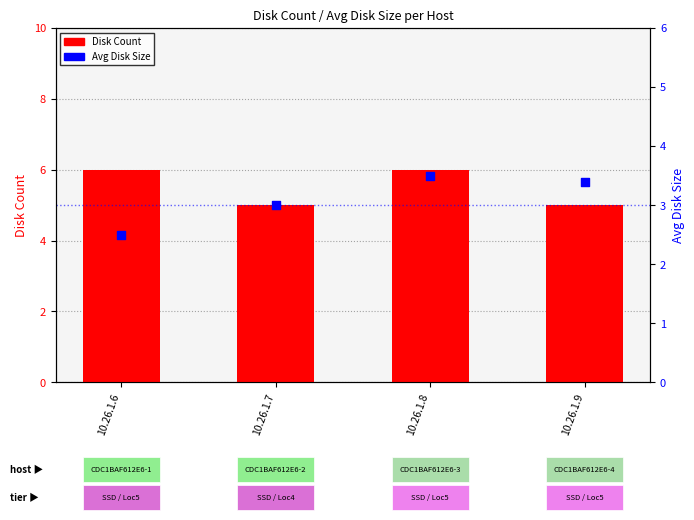

Which series contains the lowest Y value?

Avg Disk Size